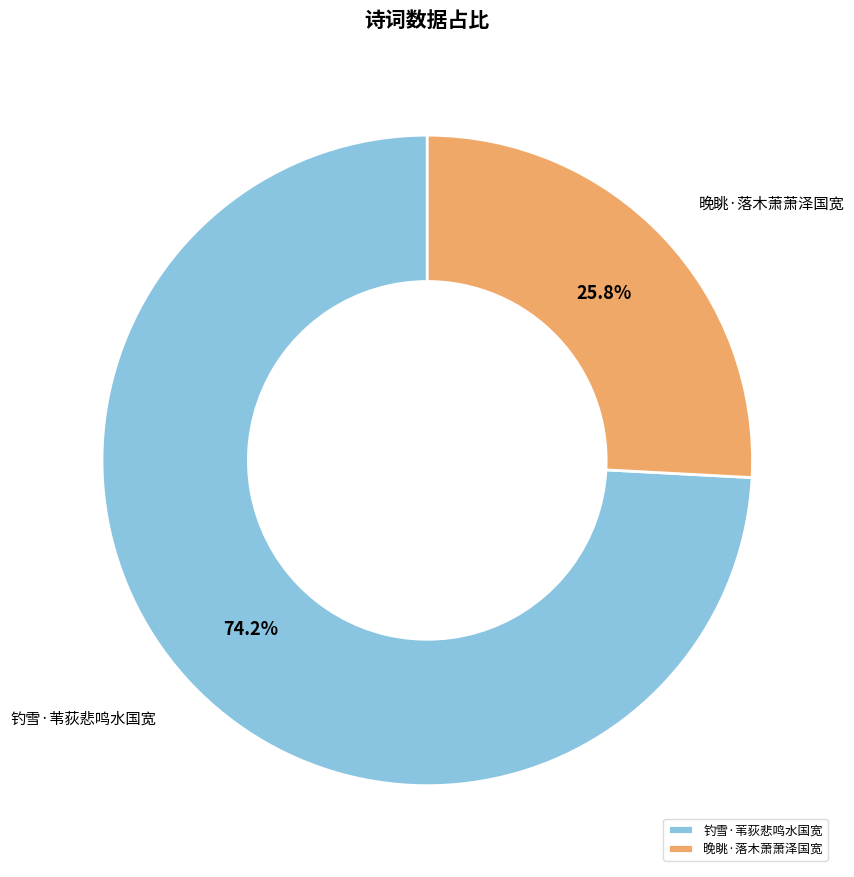

Is it true that 钓雪·苇荻悲鸣水国宽 is 65% of the pie?

False